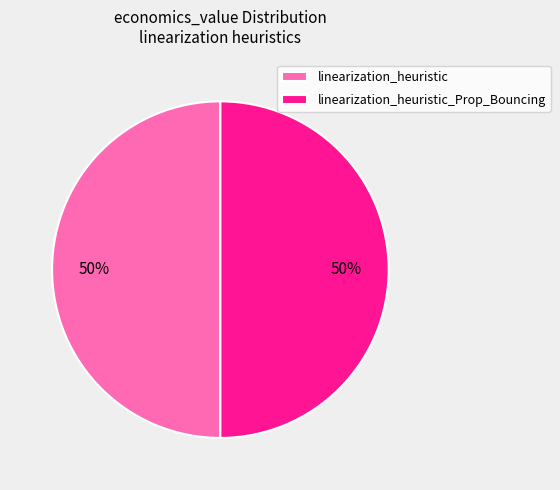

Combined, do linearization_heuristic_Prop_Bouncing and linearization_heuristic account for over 50%?

Yes